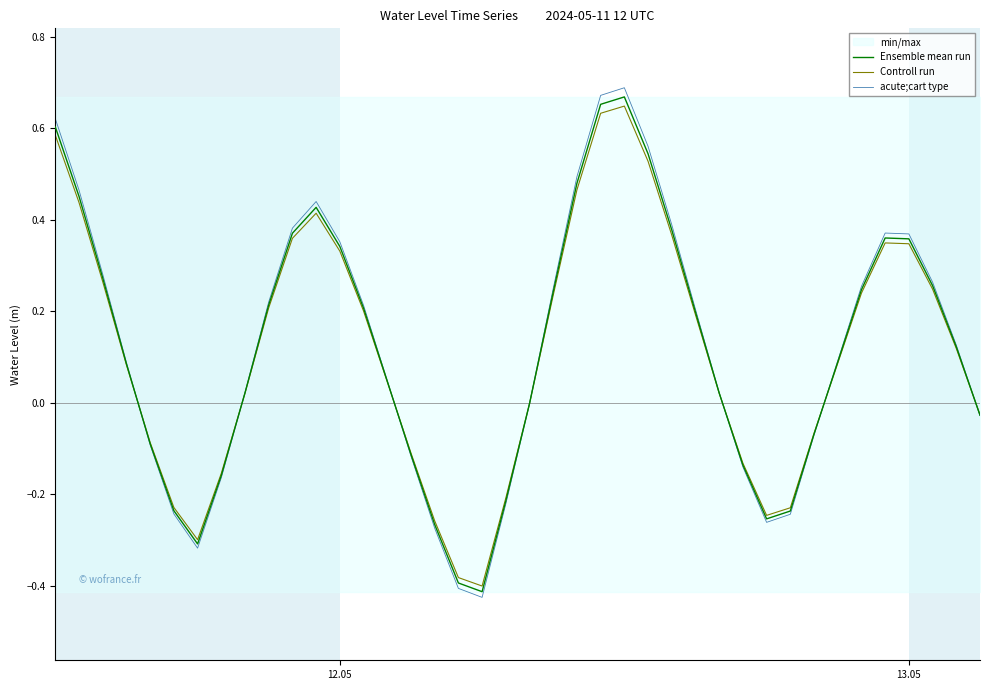

The value of Ensemble mean run at 13.05 is 0.5. True or false?

False